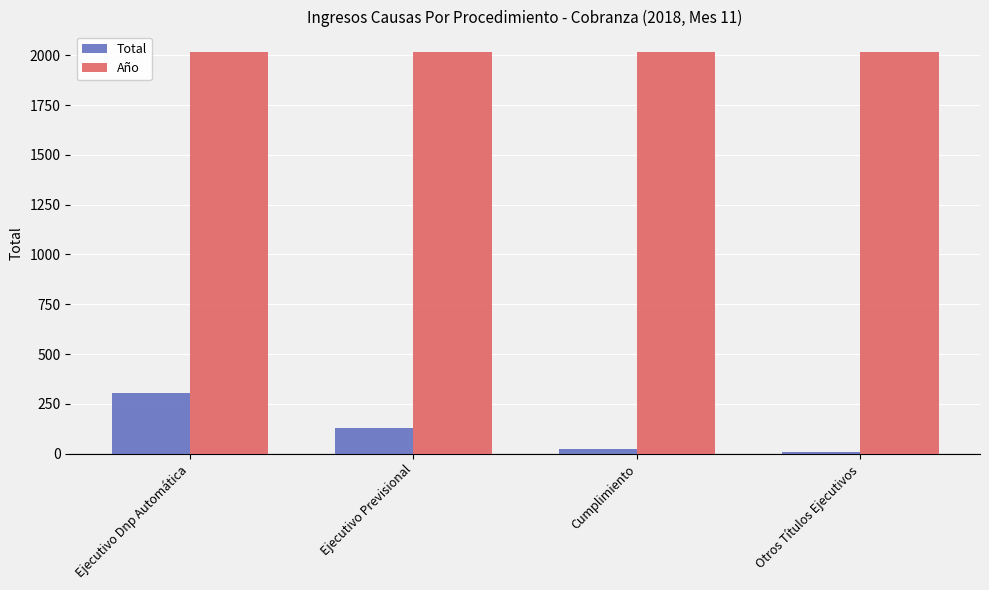

Which series has the largest total across all categories?

Año